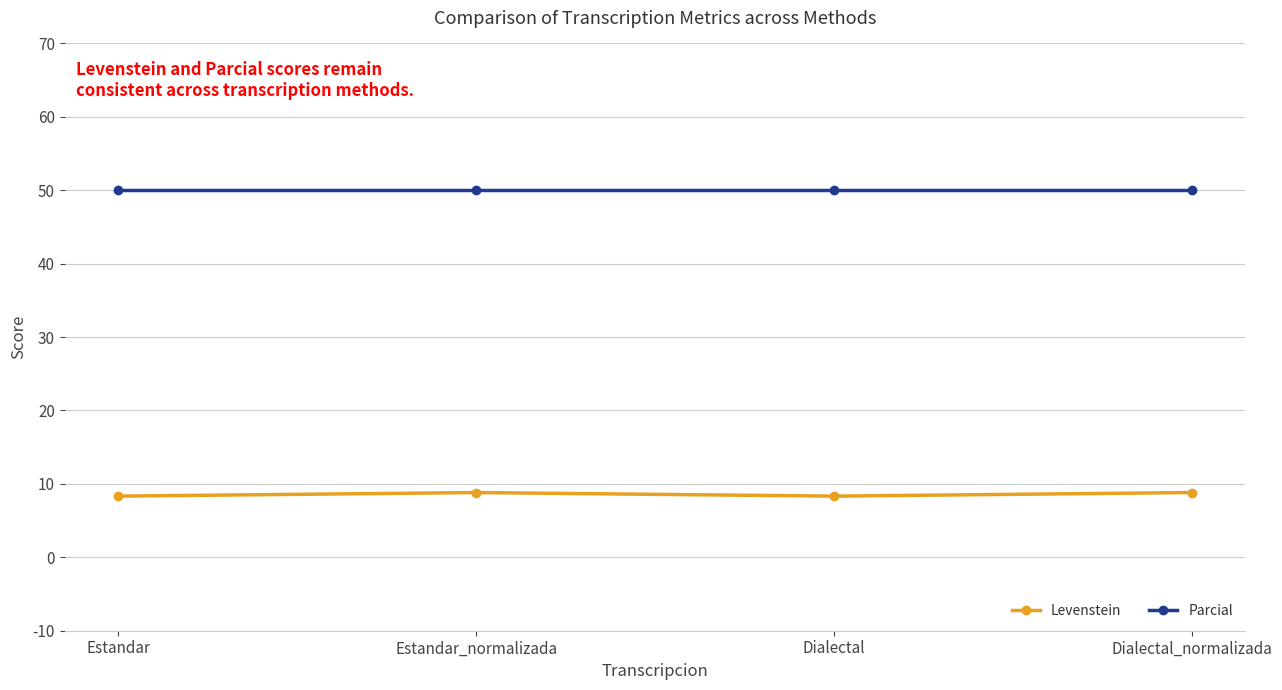

What is the smallest value displayed?

8.3